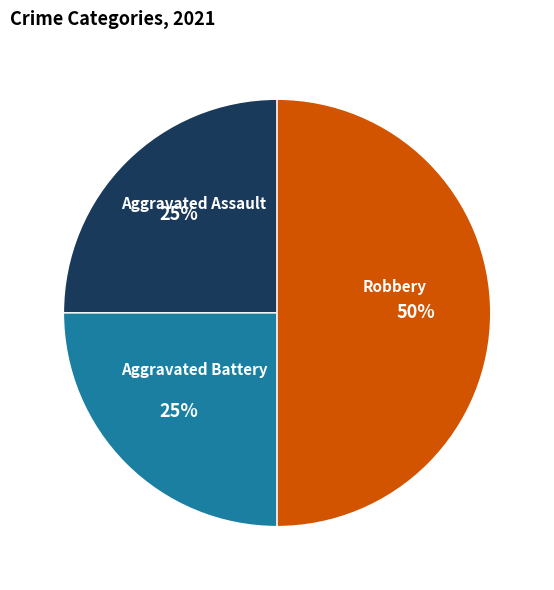

To the nearest percent, what percentage of the pie is Aggravated Battery?

25%